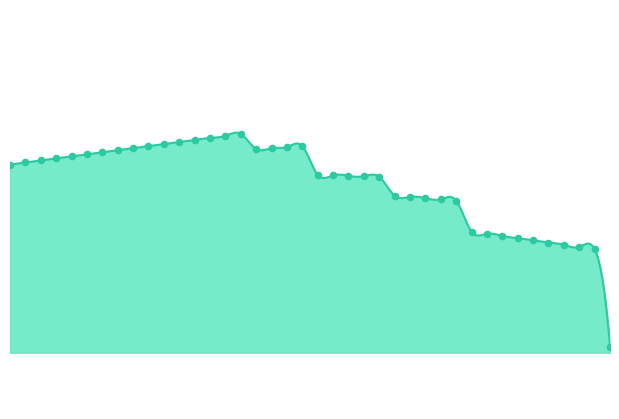

Approximately how many times larger is the value at 0.19 compared to 0.21?

1.0